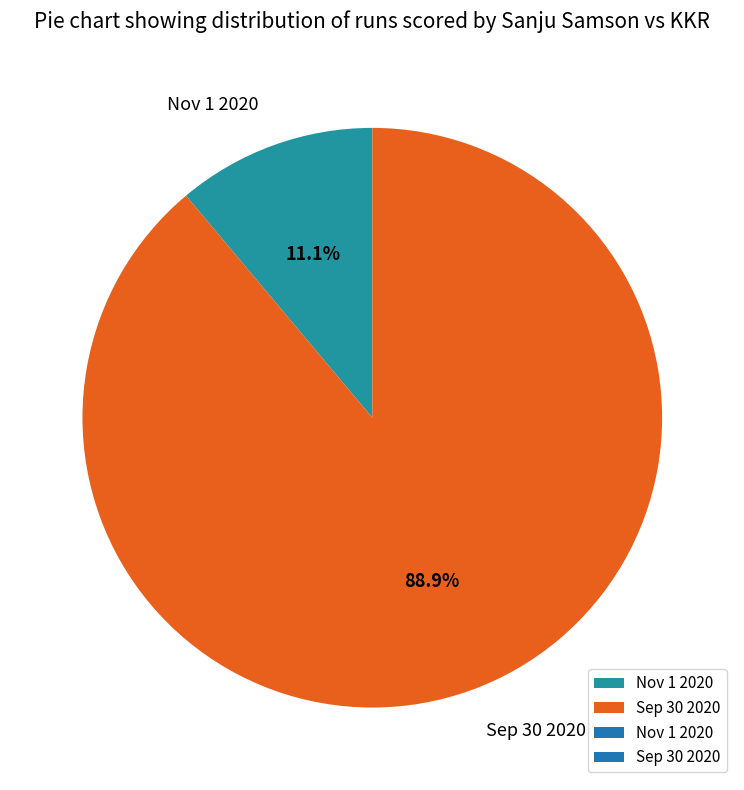

Which has a higher value, Sep 30 2020 or Nov 1 2020?

Sep 30 2020